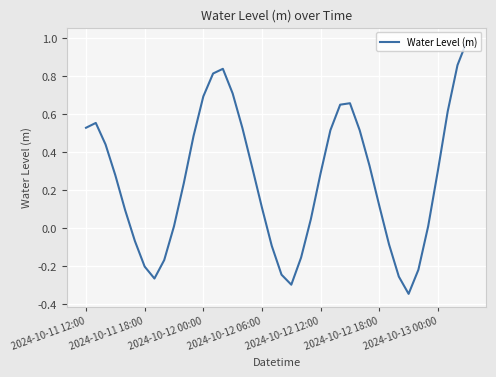

What is the difference between the maximum and minimum values?

1.3